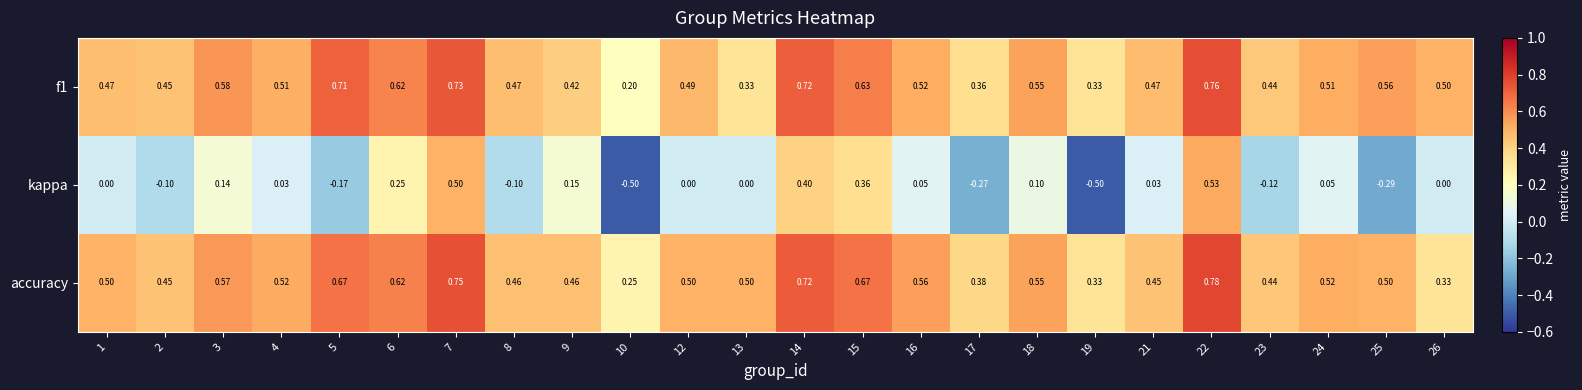

Rank the series at 13 from lowest to highest value.

kappa, f1, accuracy